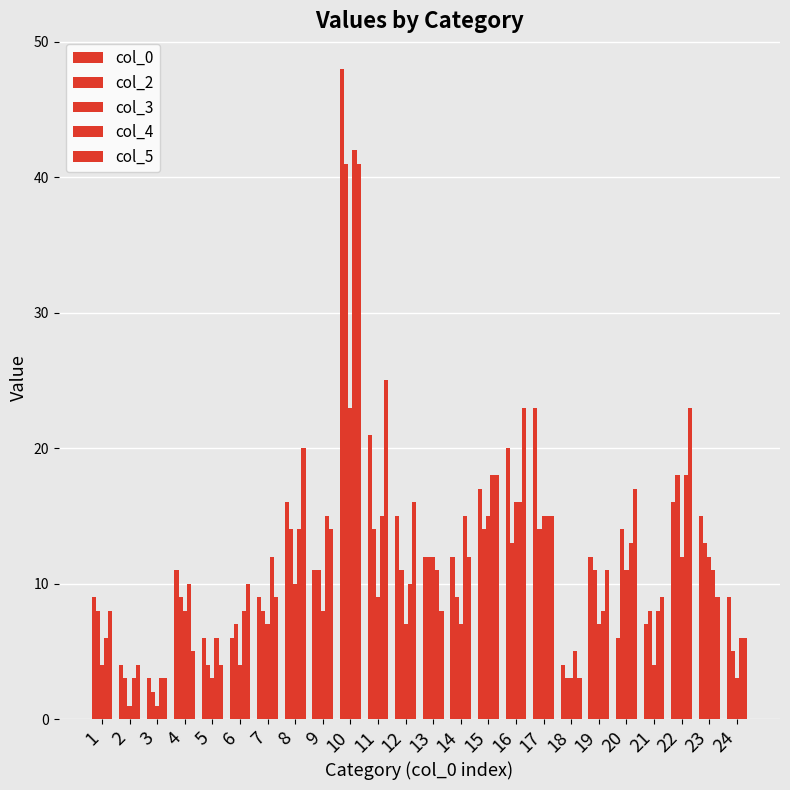

How many categories are shown in the chart?

24